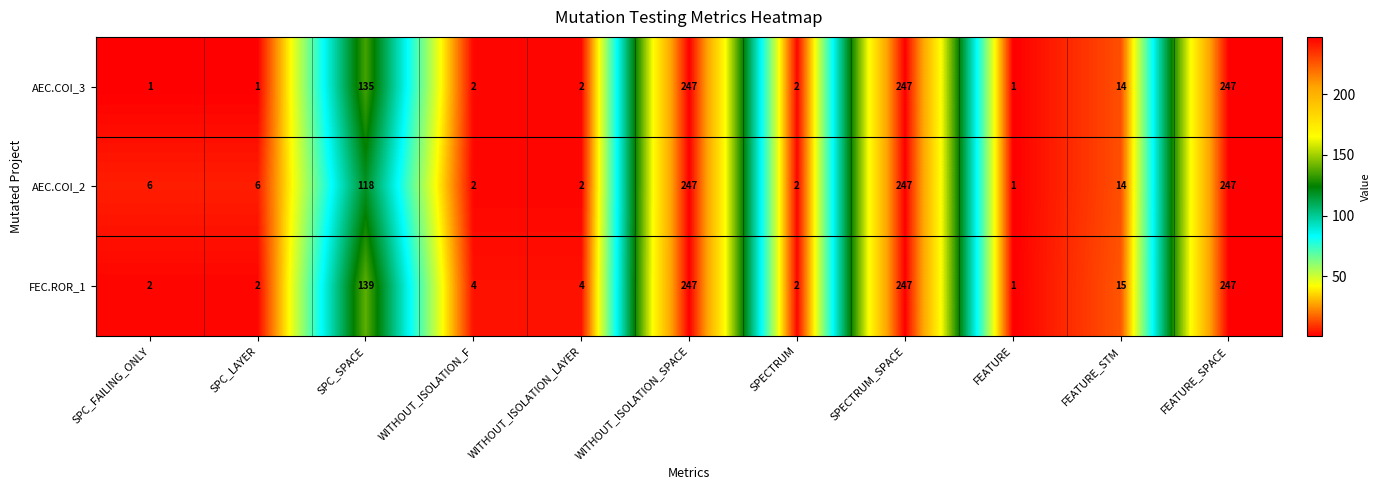

Is the value of AEC.COI_2 at SPECTRUM_SPACE greater than the value of FEC.ROR_1 at FEATURE?

Yes